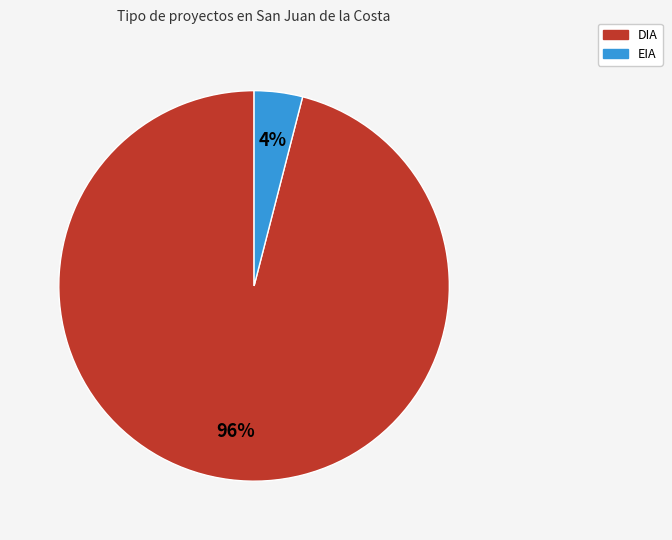

Is it true that DIA is 96% of the pie?

True